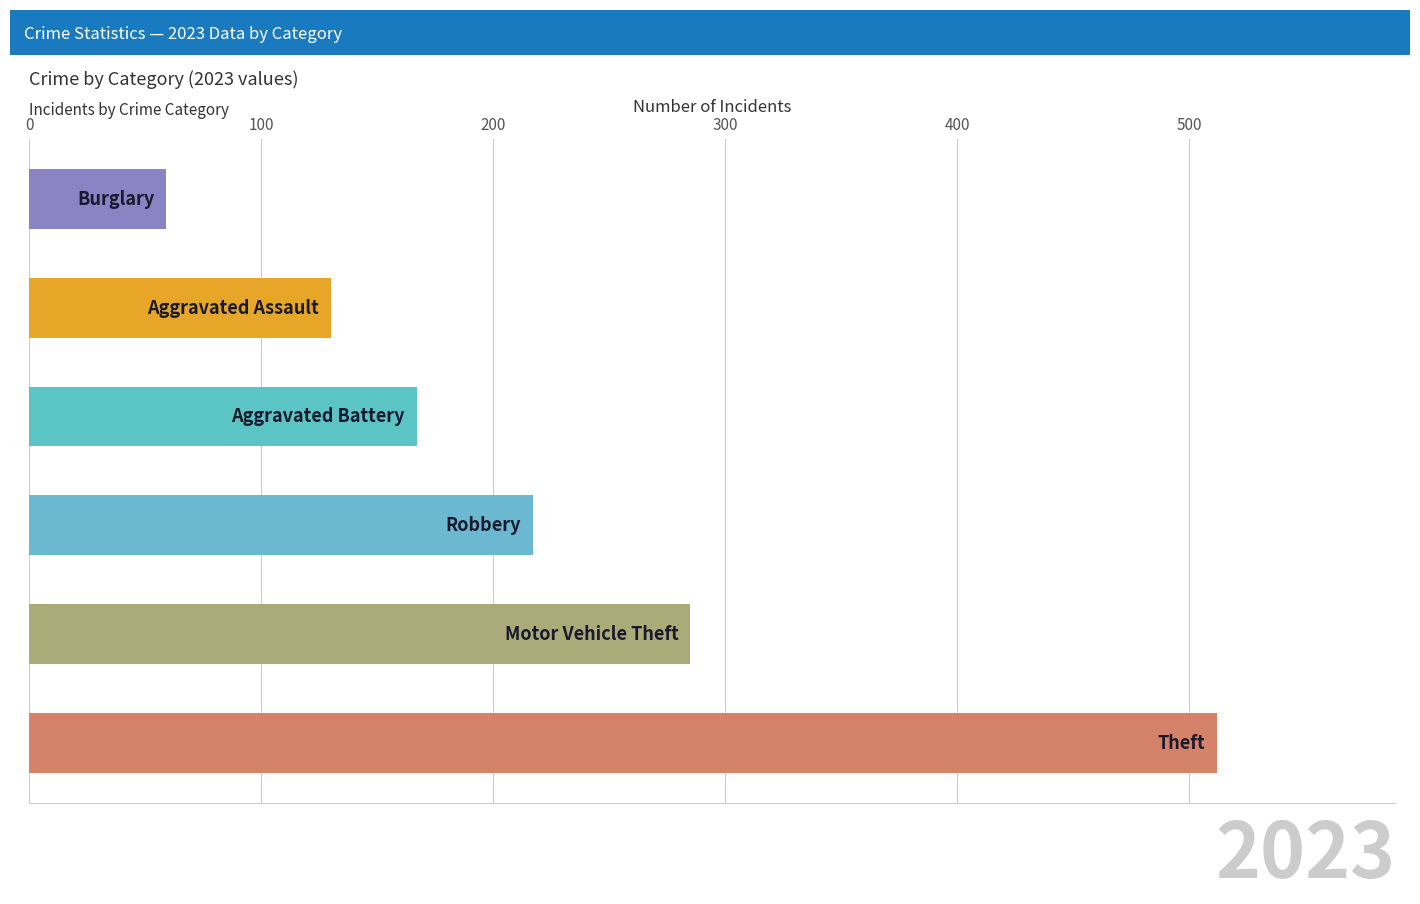

What is the difference between the second highest and second lowest values?

155